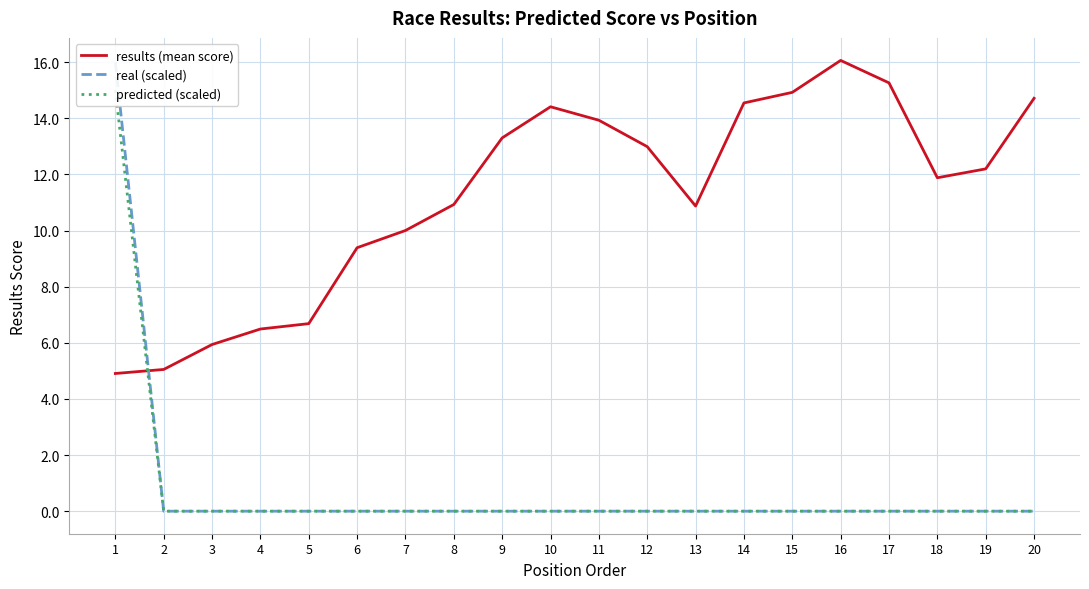

Which category has the lowest value in the real (scaled) series?

2